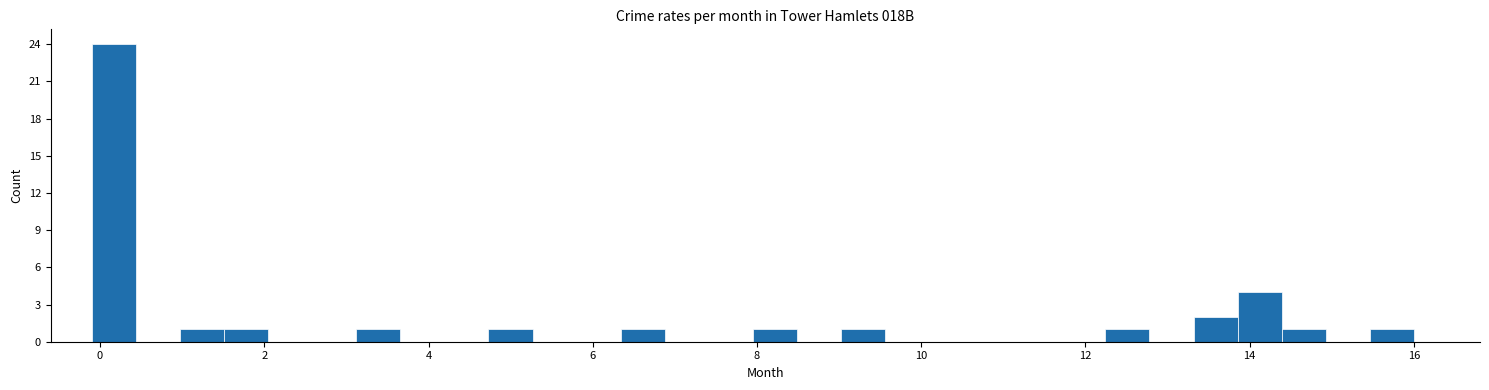

Around what value on the x-axis is the tallest bar? Give the approximate position of its centre, as read against the axis.

0.2